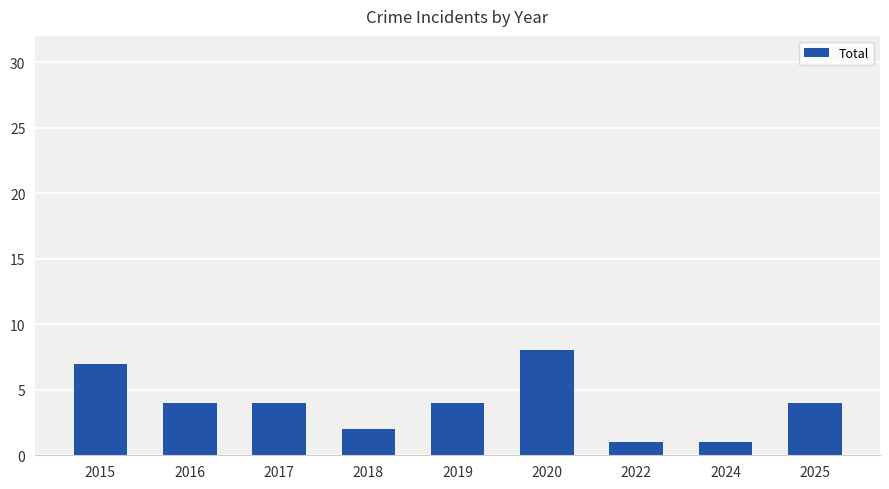

Reading left to right, what are all the values shown in this chart?

2015=7	2016=4	2017=4	2018=2	2019=4	2020=8	2022=1	2024=1	2025=4